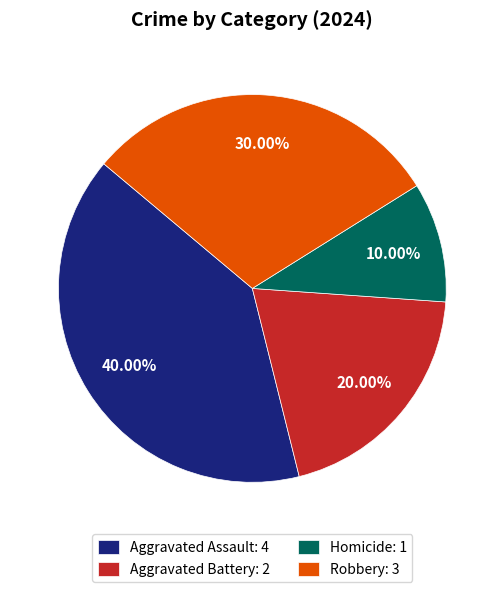

Which category has the biggest portion of the pie?

Aggravated Assault